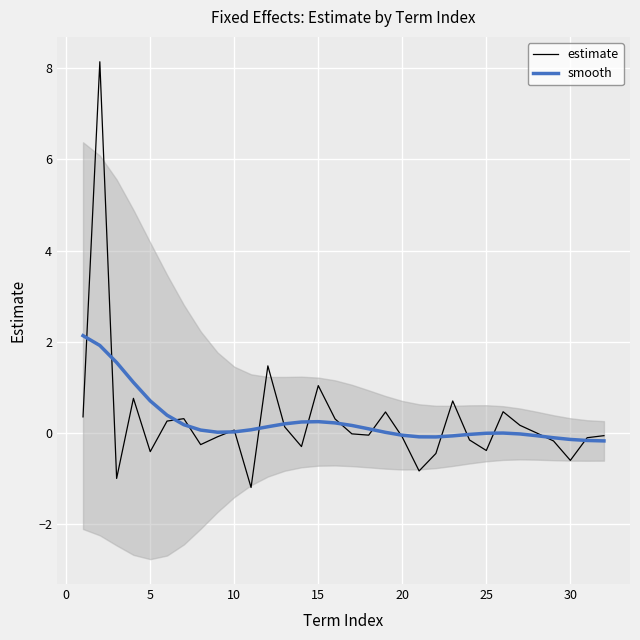

True or false: estimate and smooth cross at least once.

True